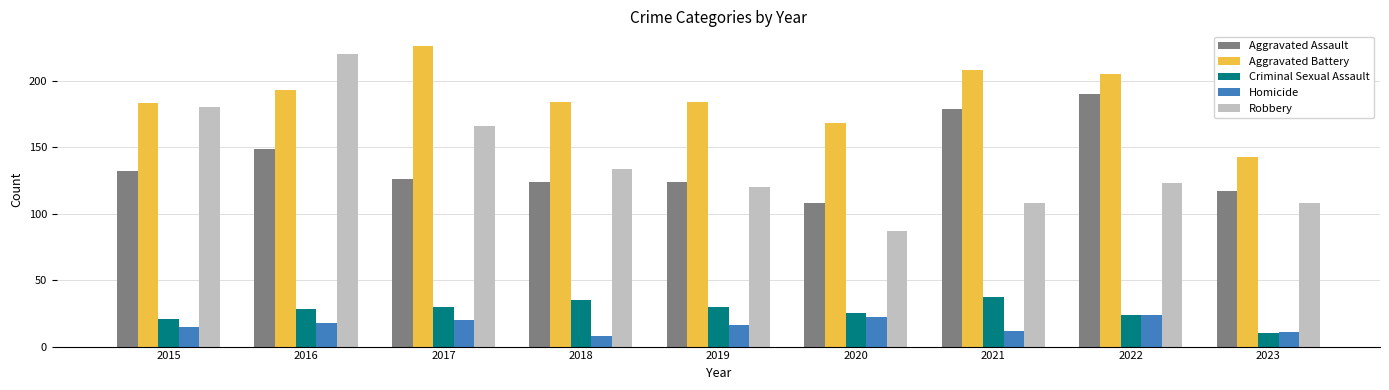

What is the difference between the Homicide values at 2017 and 2020?

2